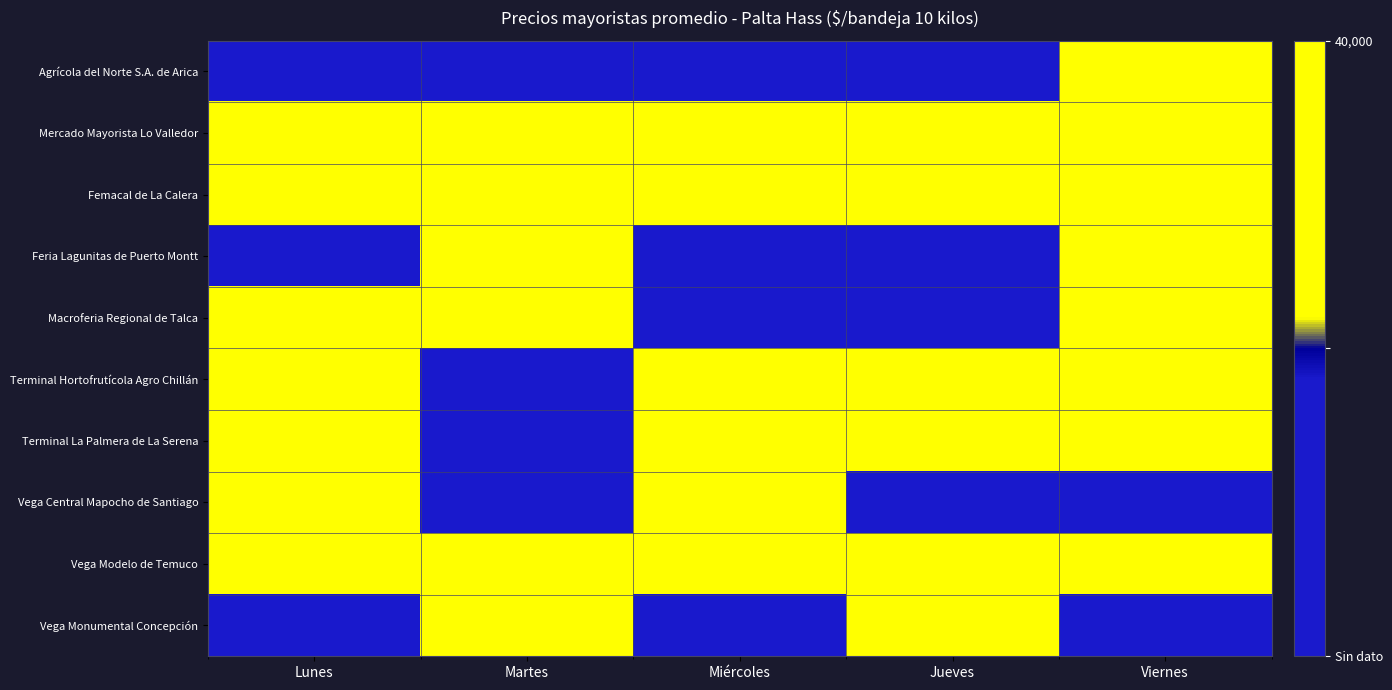

At how many categories does at least one series exceed 0?

5